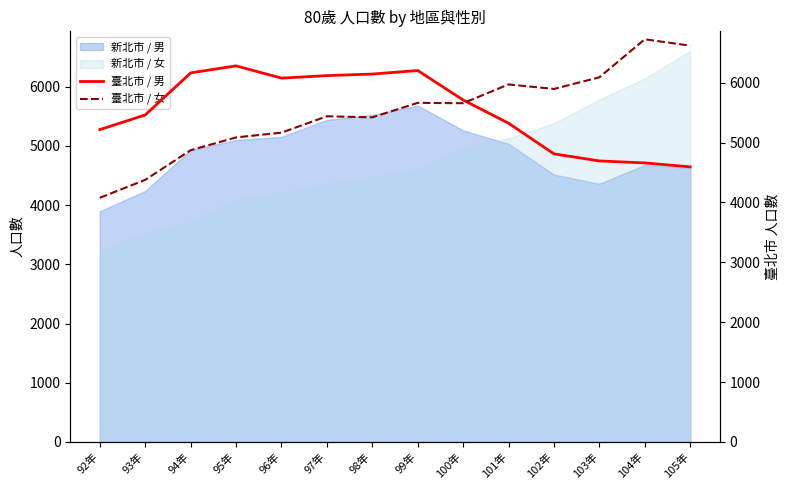

Where is the first local maximum for 臺北市 / 女?

97年